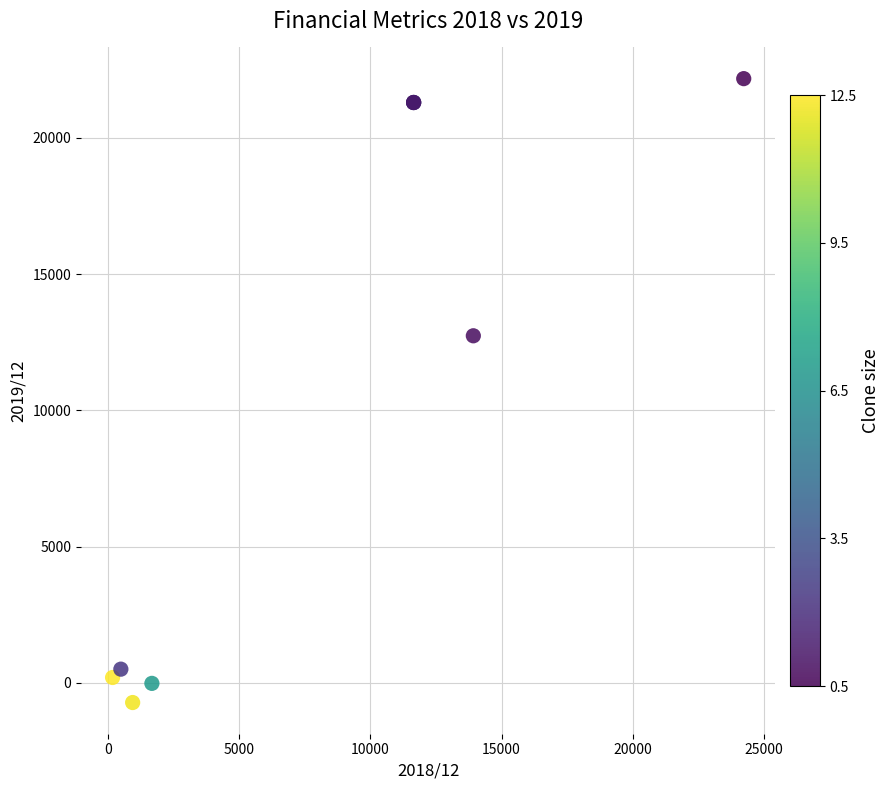

What Y value in the scatter plot is closest to 10725?

12737